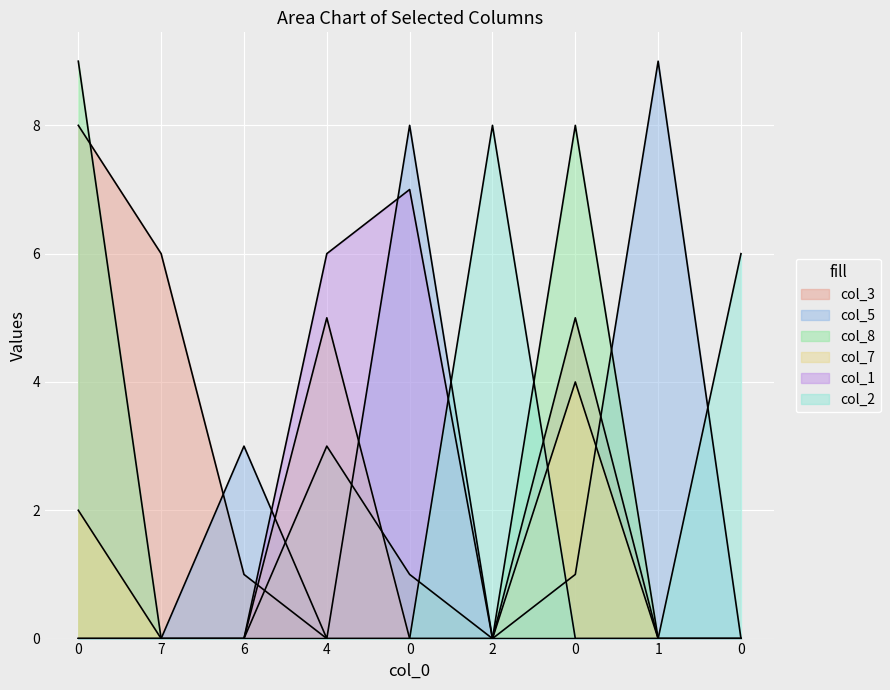

Where do col_3 and col_2 first cross each other?

2 and 0